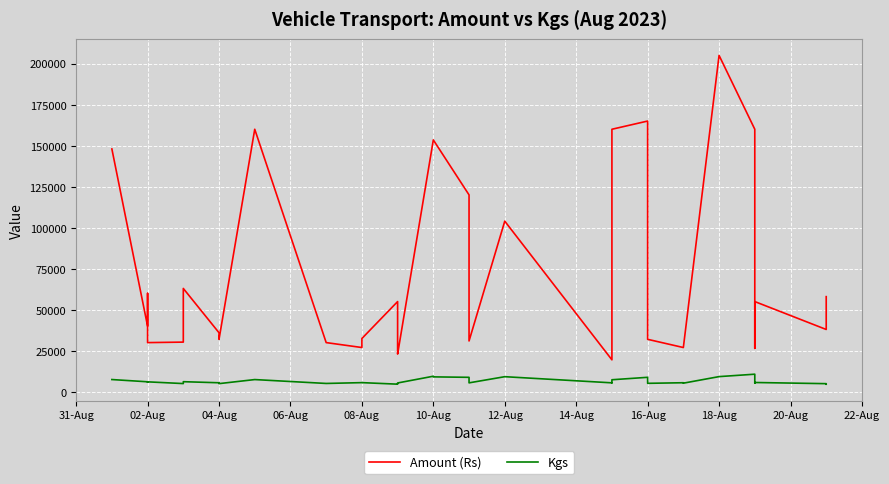

What is the sum of all Amount (Rs) values?

2409300